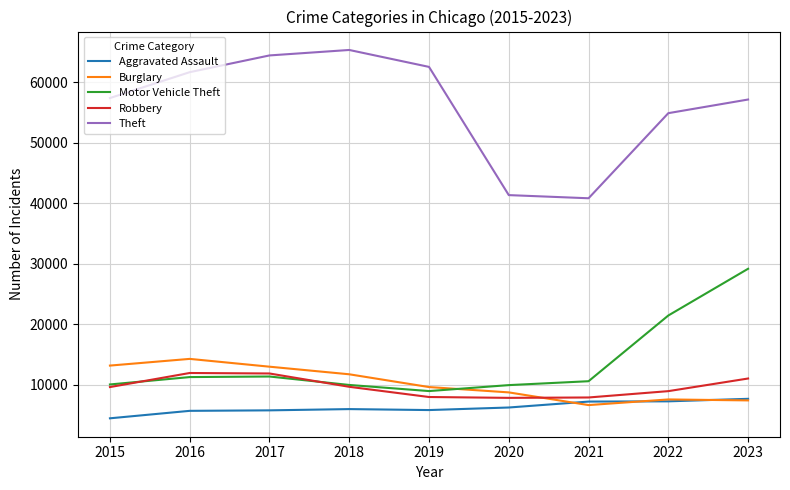

Where is the first local maximum for Burglary?

2016